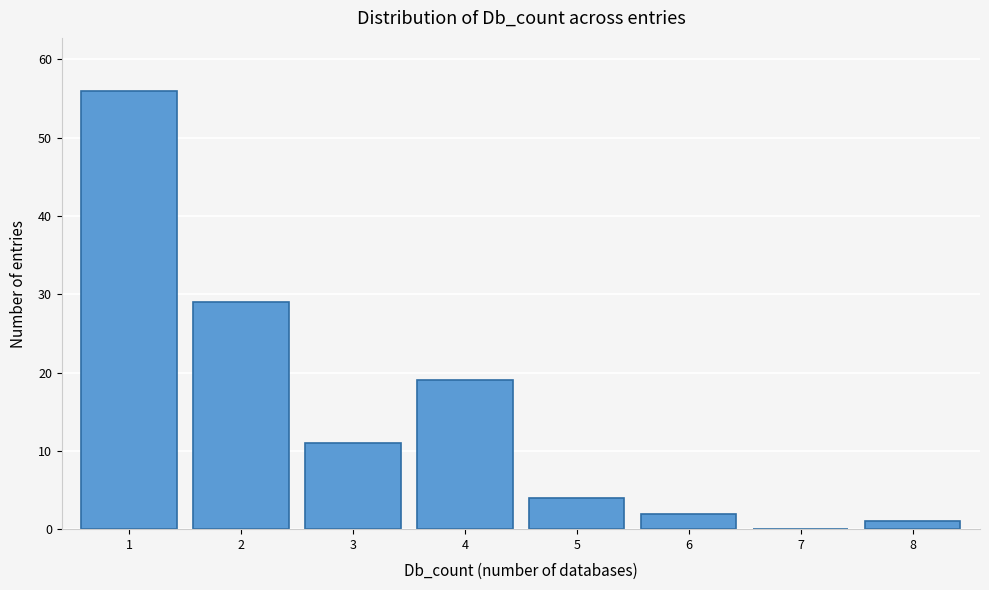

Reading left to right, what are all the values shown in this chart?

1=56	2=29	3=11	4=19	5=4	6=2	7=0	8=1